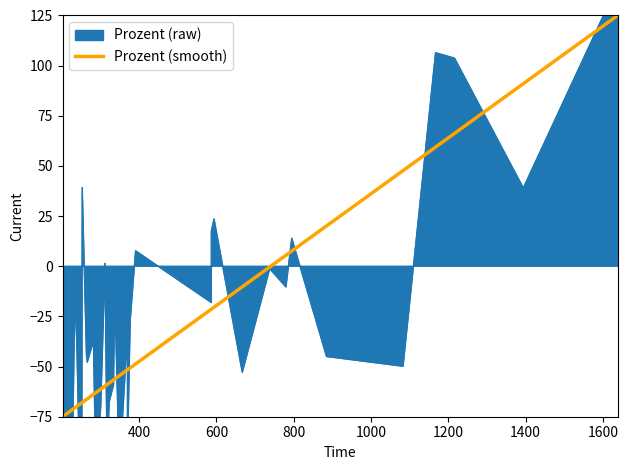

What is the average value?

-33.8